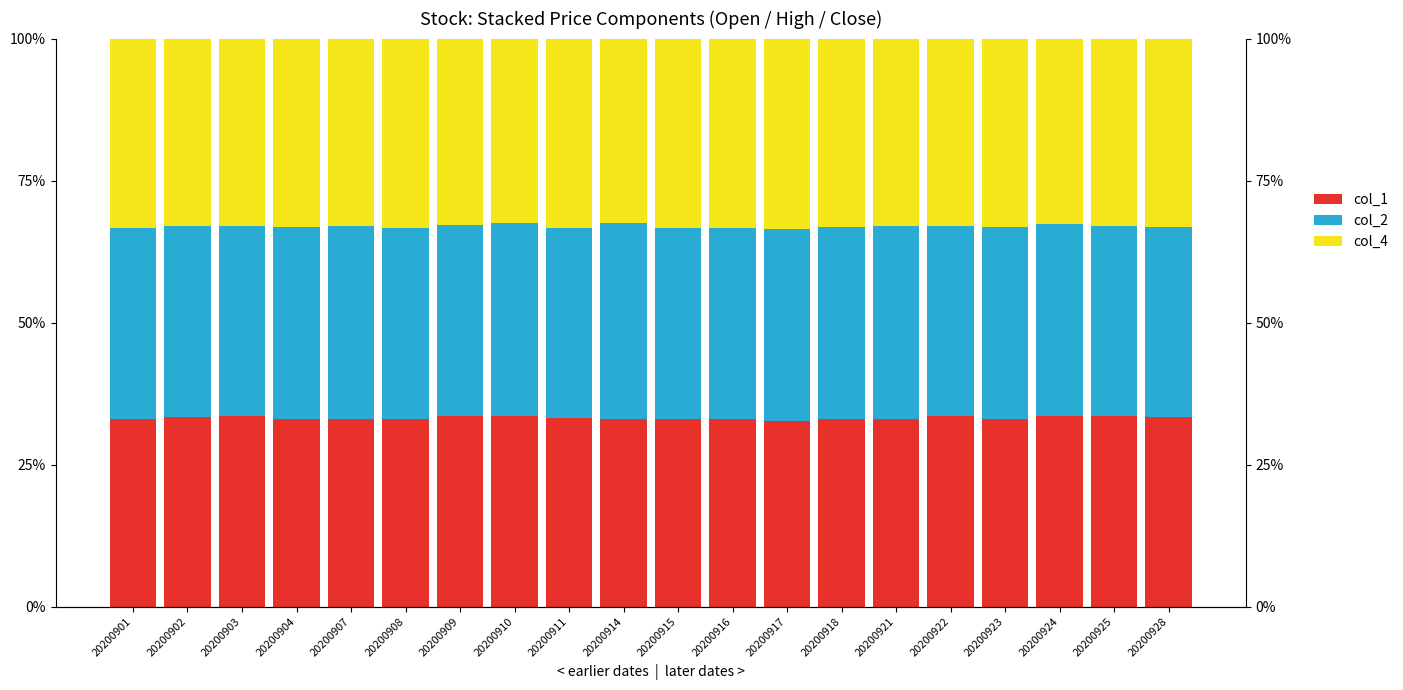

Which category has the highest value in the col_1 series?

20200910